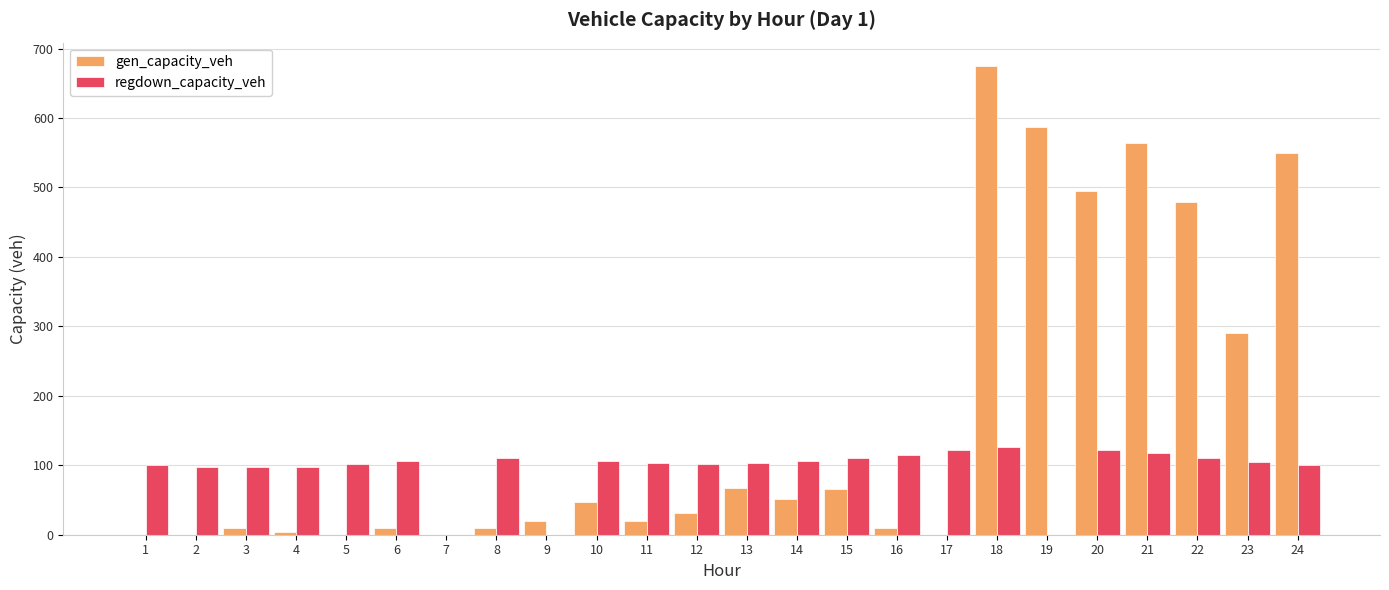

Which series has the largest range (max minus min)?

gen_capacity_veh